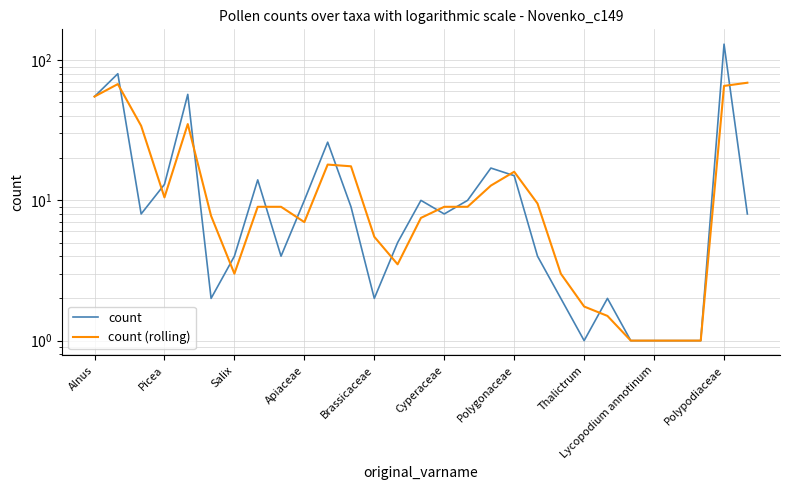

Where does the count series first go above 8?

Alnus